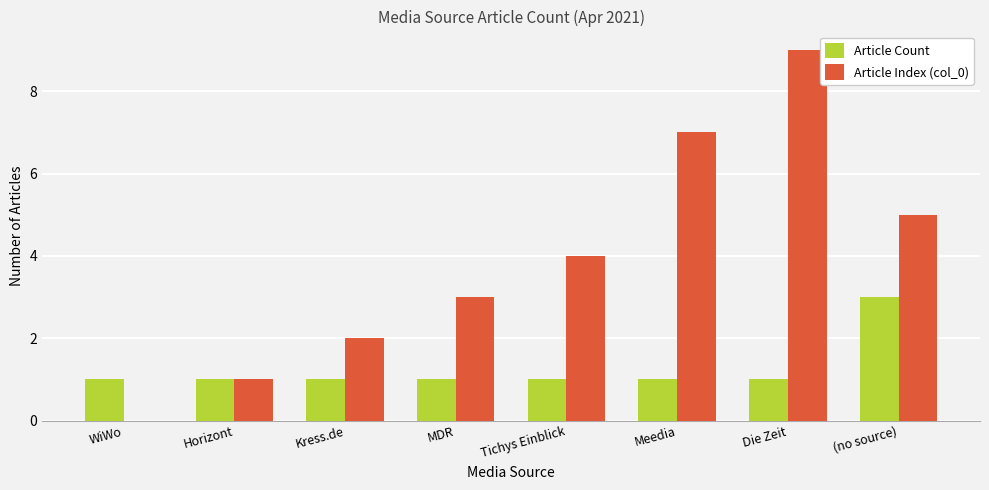

The value of Article Count at Tichys Einblick is 1. True or false?

True